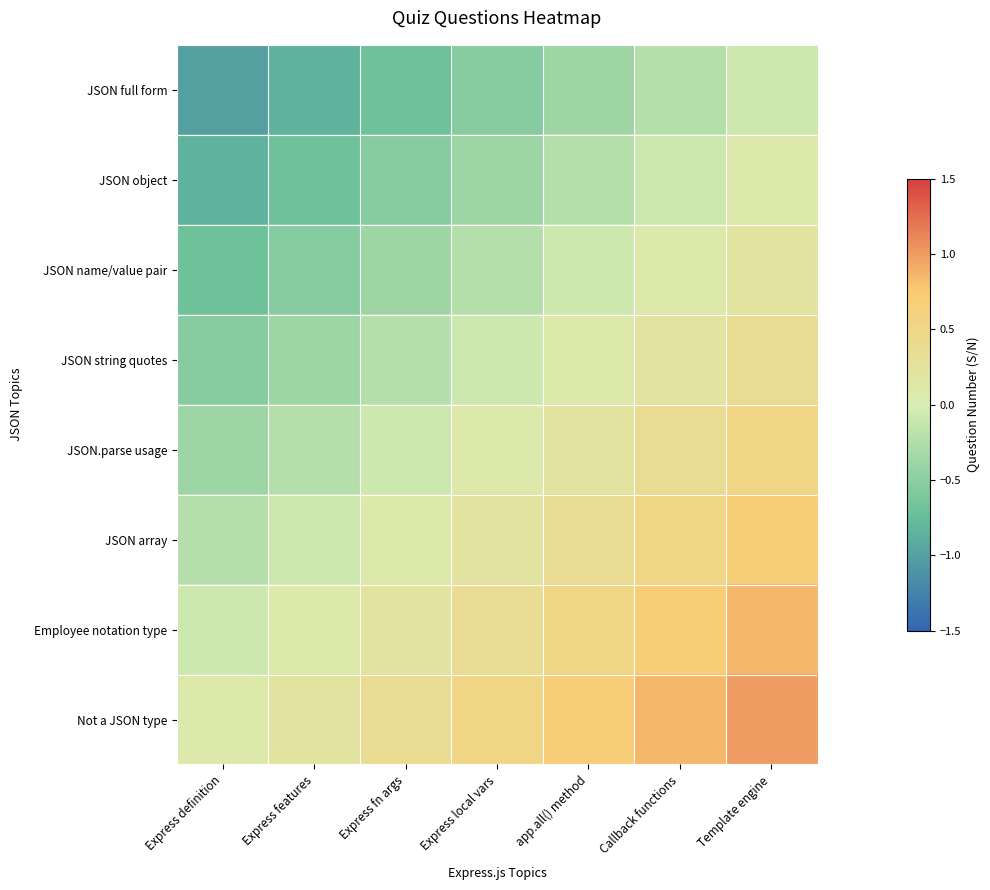

Which series has the largest range (max minus min)?

JSON full form